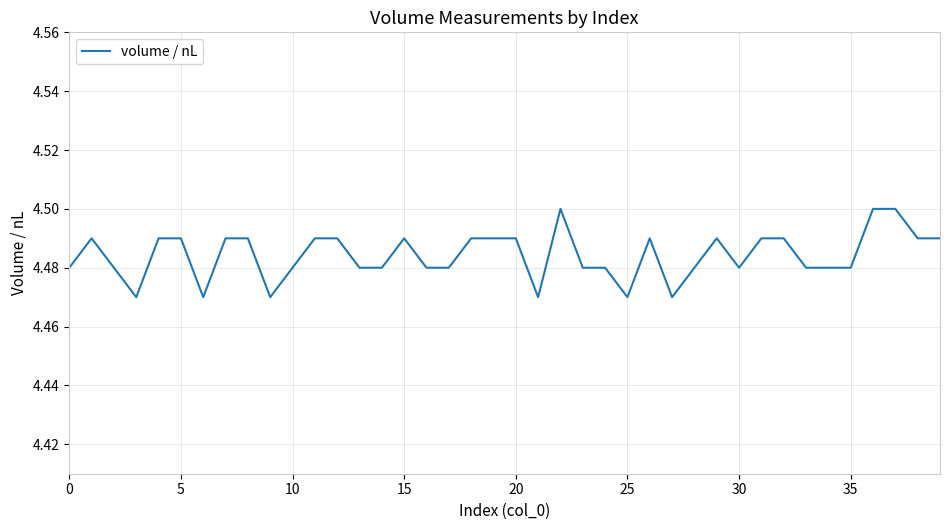

How many lines are shown in the chart?

1